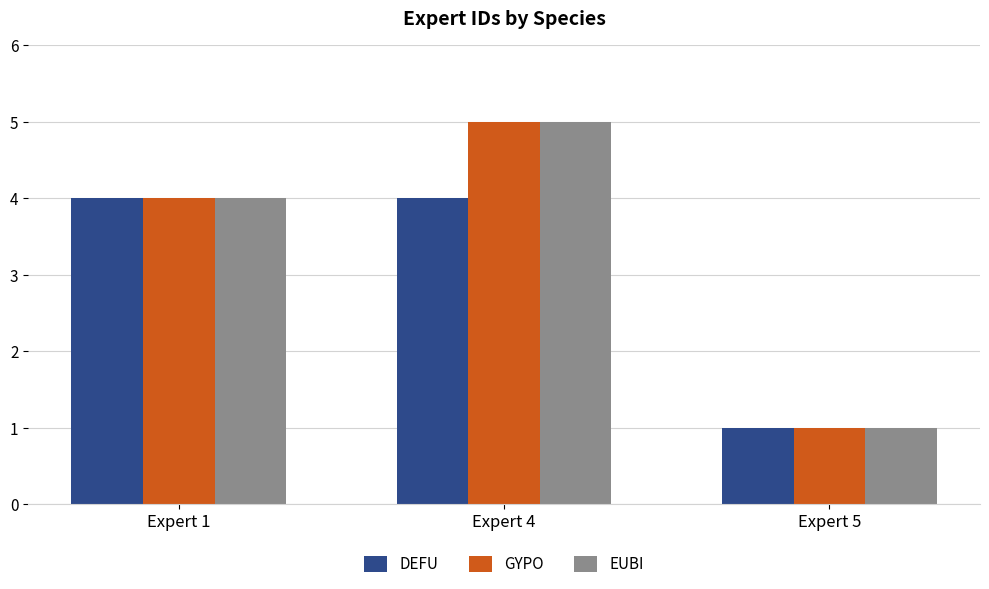

Reading left to right, extract all data points from this chart.

DEFU: Expert 1=4	Expert 4=4	Expert 5=1
GYPO: Expert 1=4	Expert 4=5	Expert 5=1
EUBI: Expert 1=4	Expert 4=5	Expert 5=1